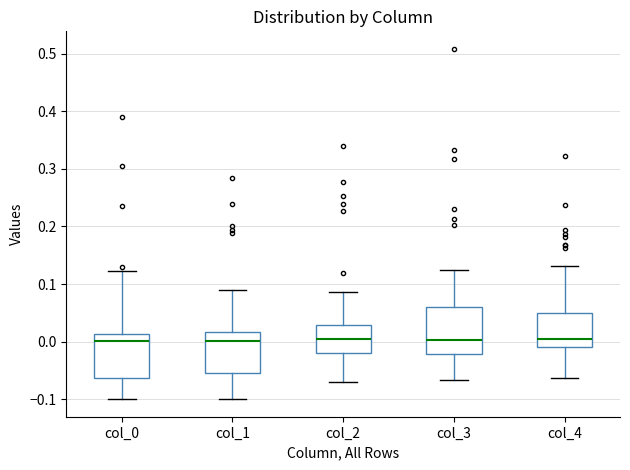

Where does the upper whisker of the box for col_0 end on the y-axis? The values are not printed on the chart, so give them approximately, as read against the axis.

0.12